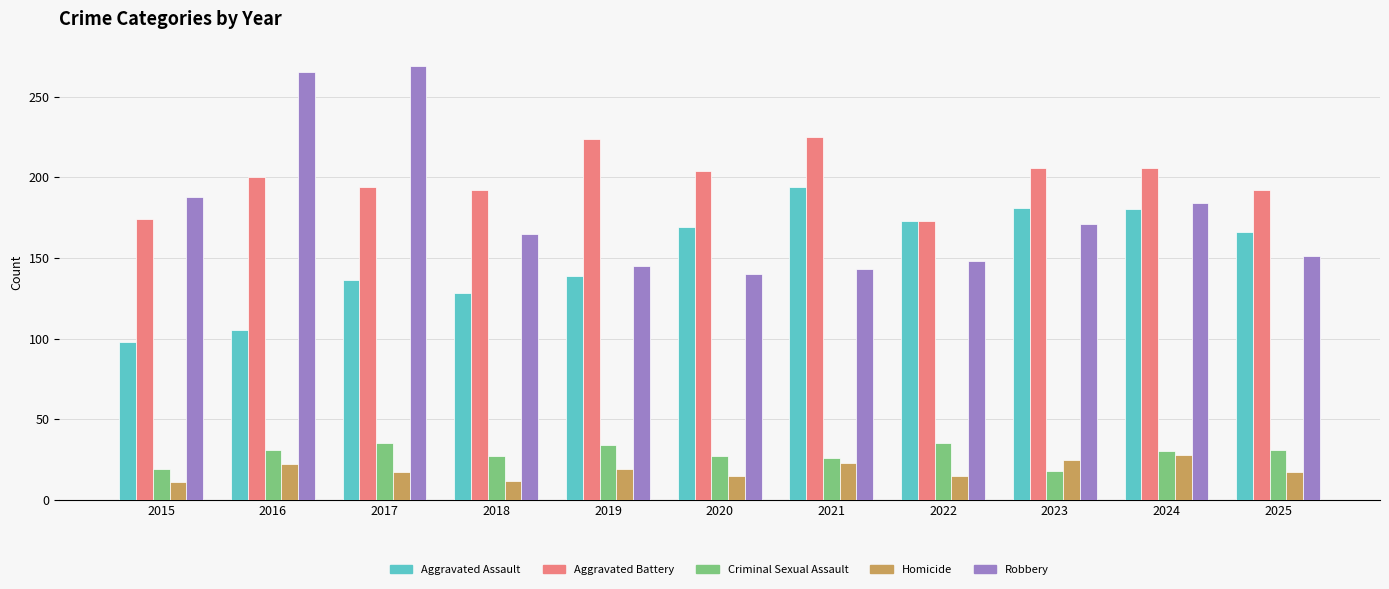

What is the greatest value displayed?

269